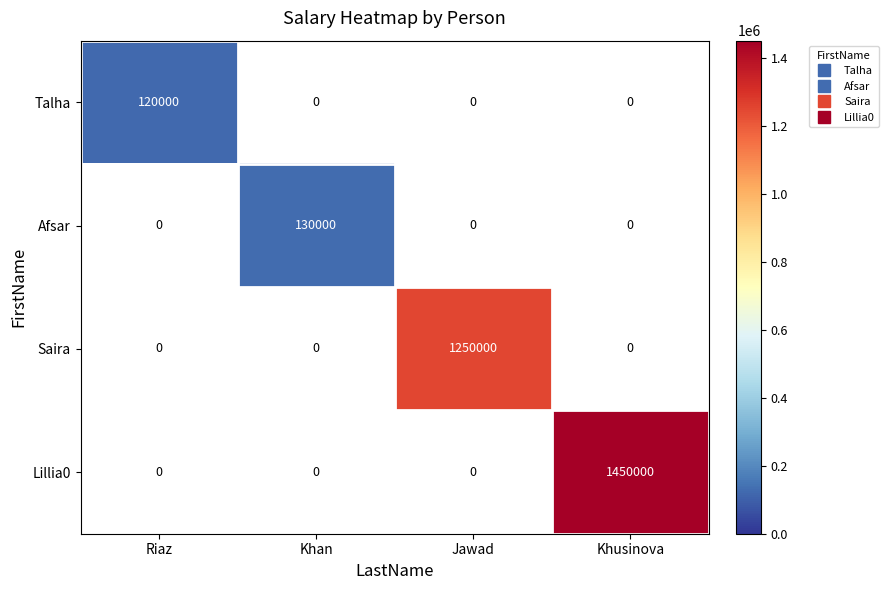

What is the total value across all series at Jawad?

1250000